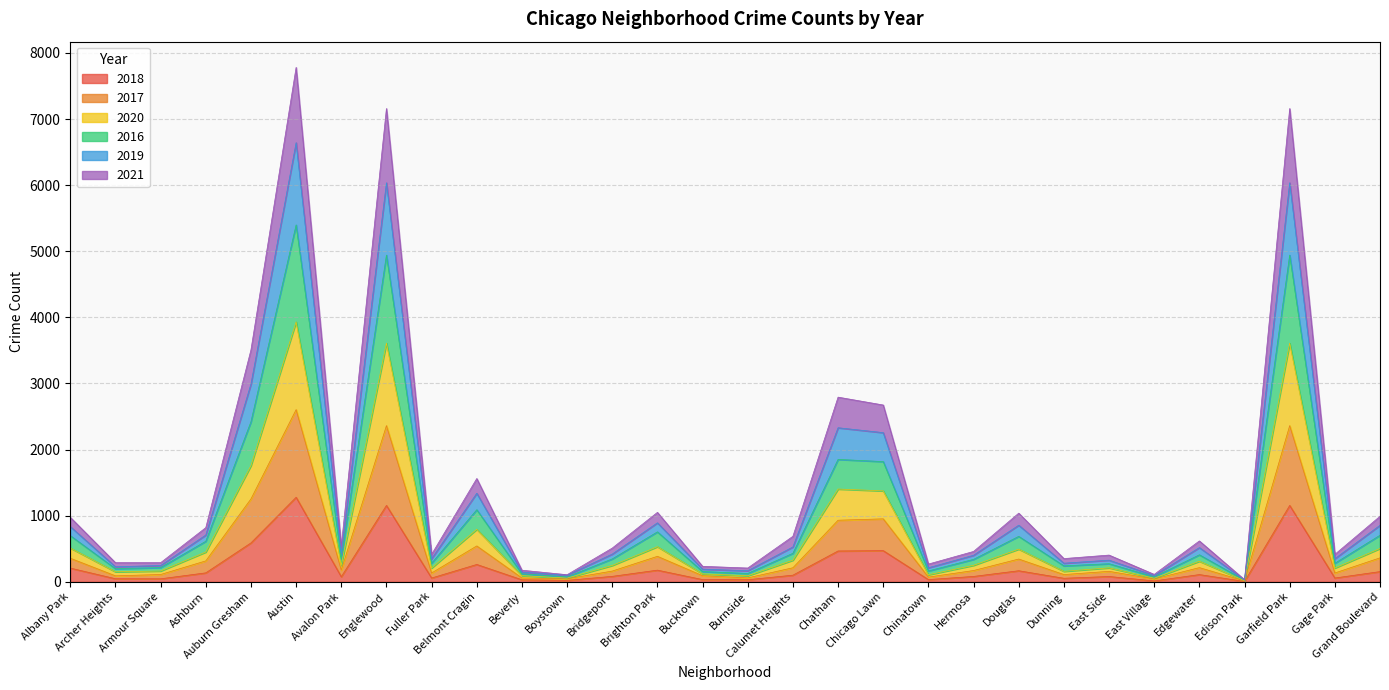

Count the number of data series in this chart.

6